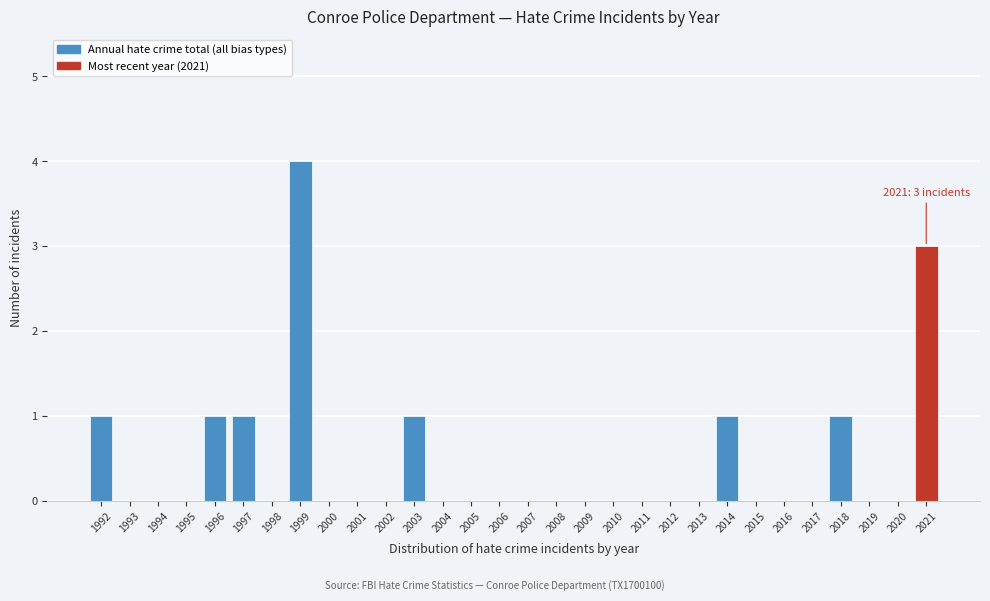

Reading left to right, list all the values displayed in this chart.

1992=1	1993=0	1994=0	1995=0	1996=1	1997=1	1998=0	1999=4	2000=0	2001=0	2002=0	2003=1	2004=0	2005=0	2006=0	2007=0	2008=0	2009=0	2010=0	2011=0	2012=0	2013=0	2014=1	2015=0	2016=0	2017=0	2018=1	2019=0	2020=0	2021=3